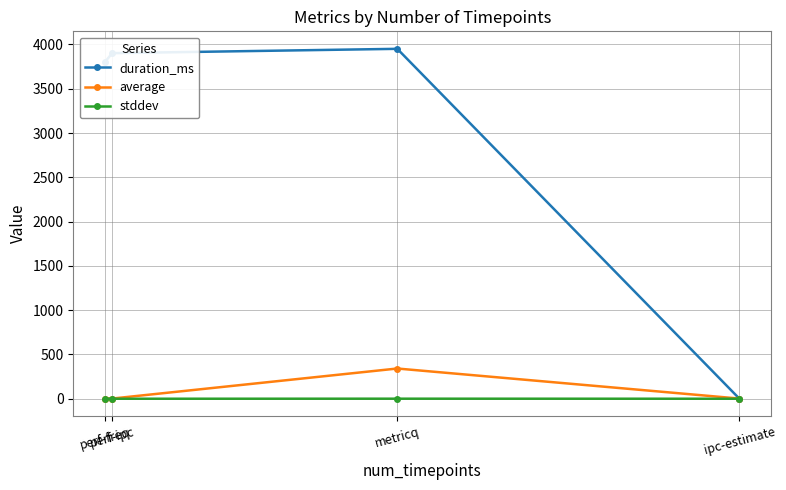

What is the lowest value of the average series?

1.7